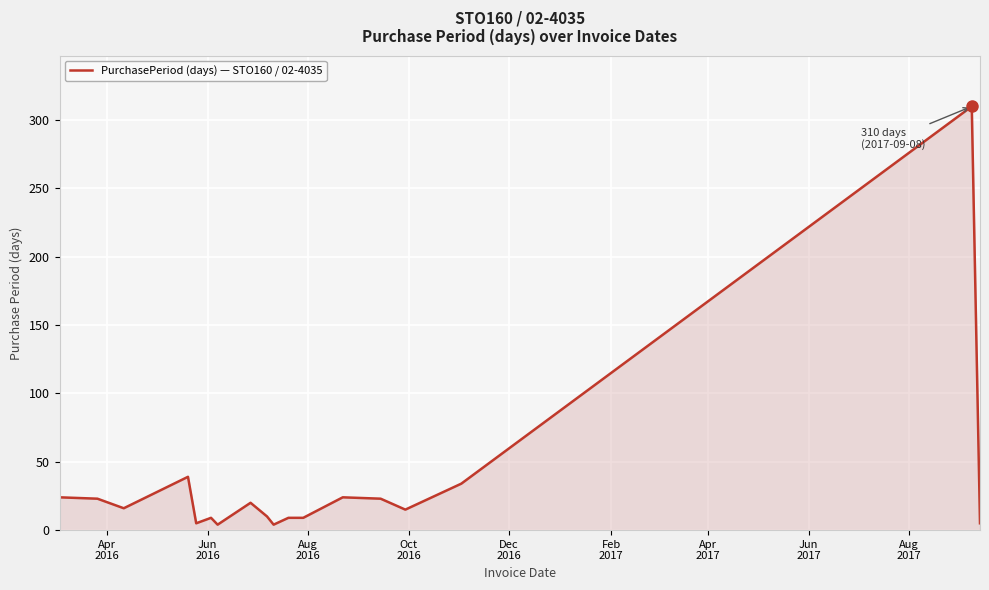

Does the chart have visible grid lines?

Yes